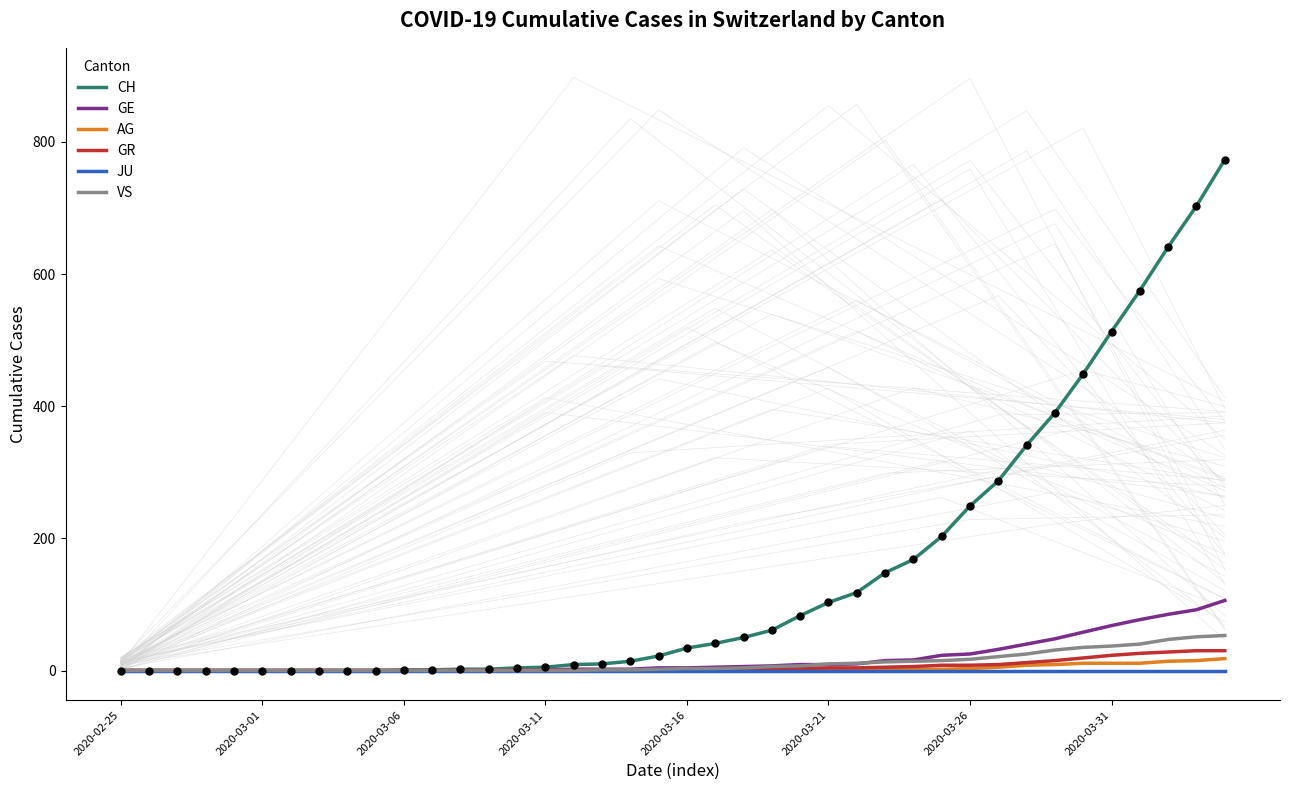

Which series reaches the maximum Y coordinate?

CH